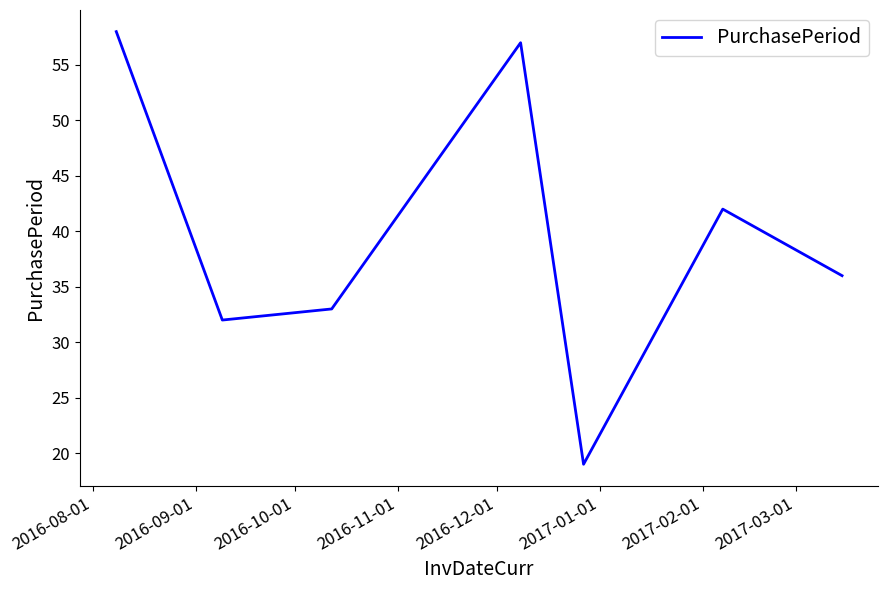

How many series are shown in this chart?

1